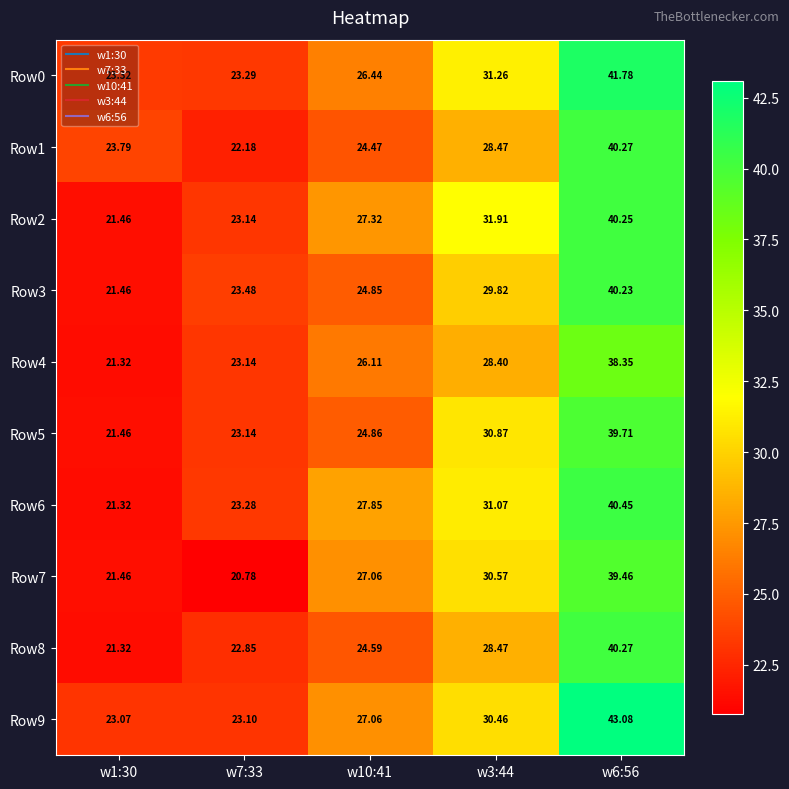

At how many categories does at least one series exceed 37?

1